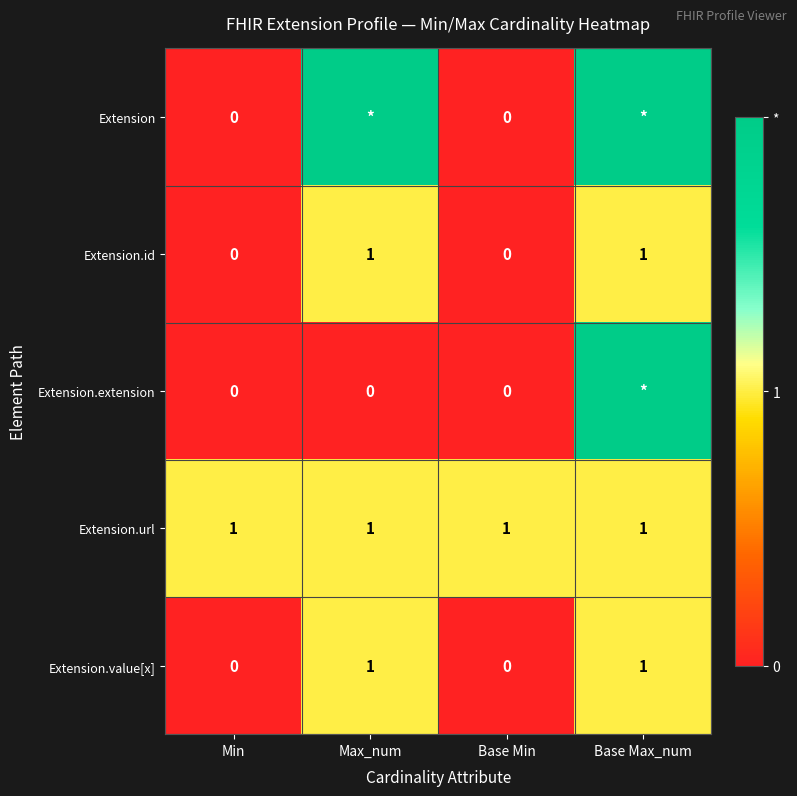

What is the sum of all Extension.url values?

4